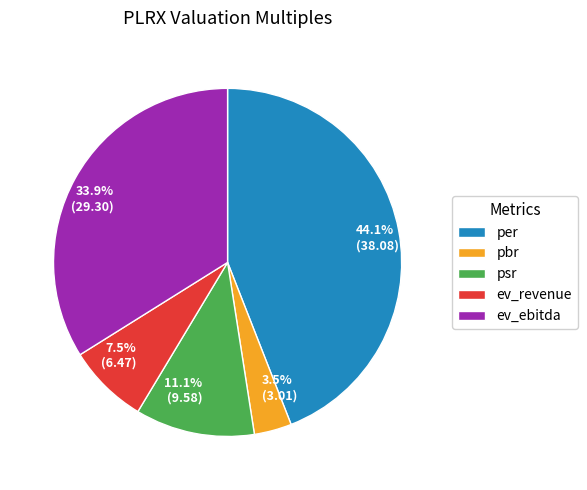

Does per account for over 50% of the chart?

No